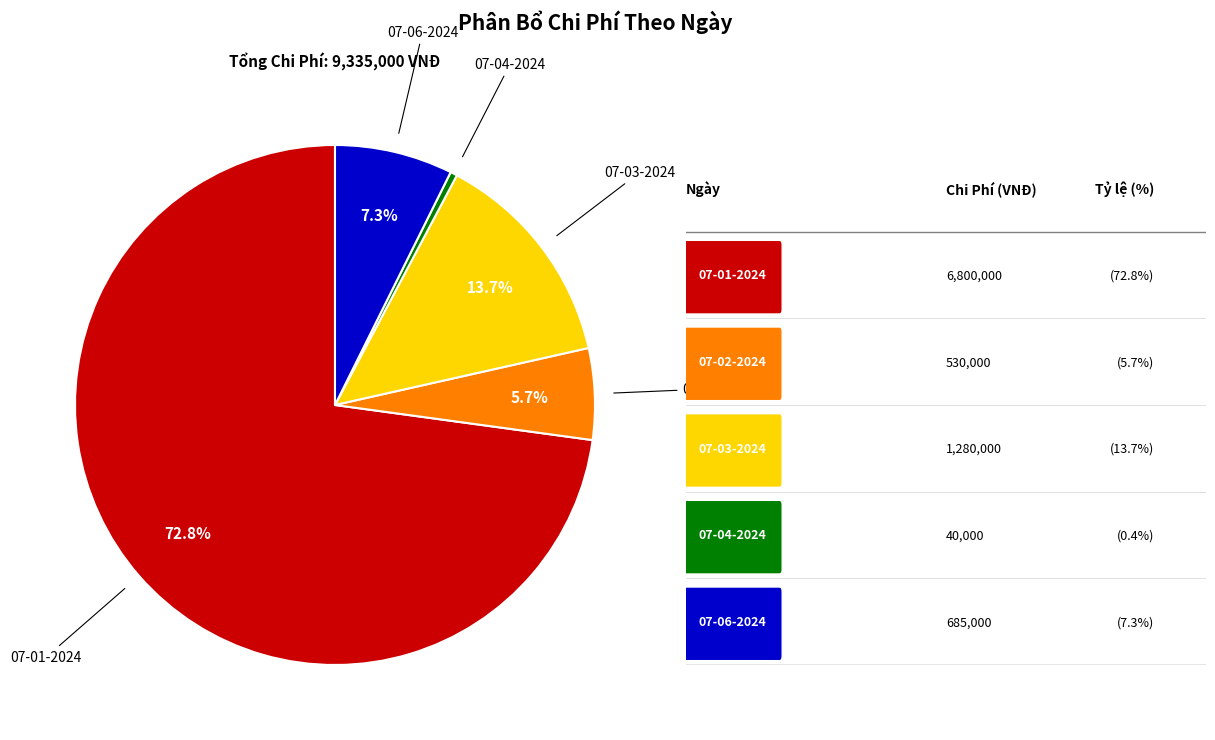

Does any single category account for the majority?

Yes